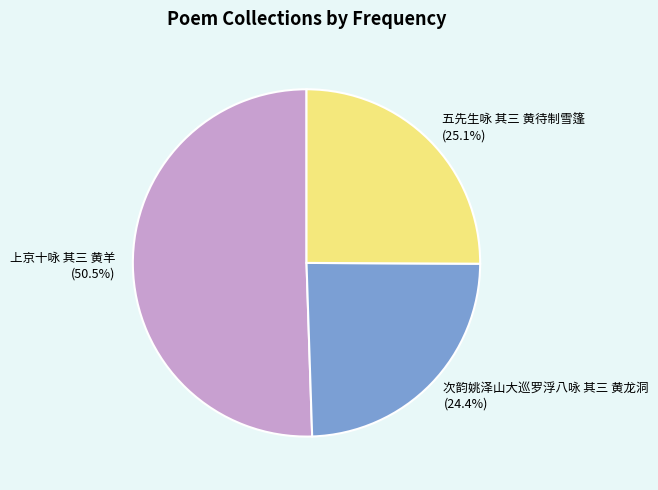

What portion of the pie excludes 五先生咏 其三 黄待制雪篷?

74.9%